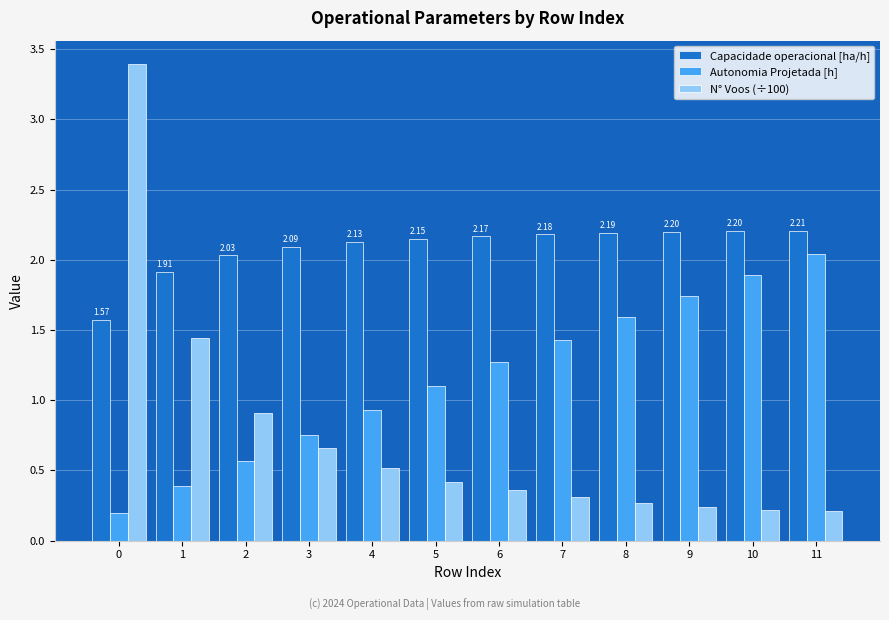

True or false: N° Voos (÷100) has a value of 0.5 at 4.

True